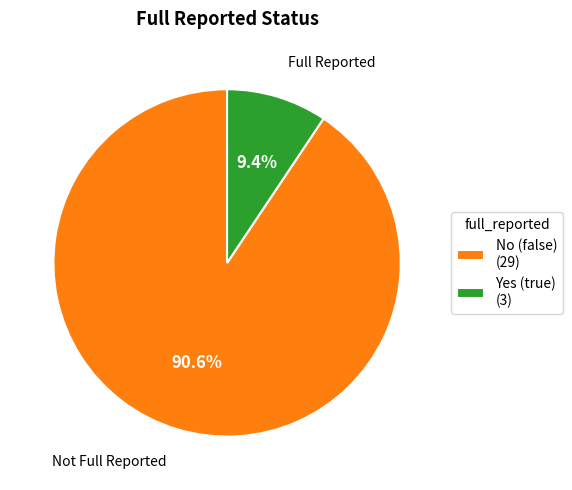

Which category has the smallest portion of the pie?

Yes (true) (3)